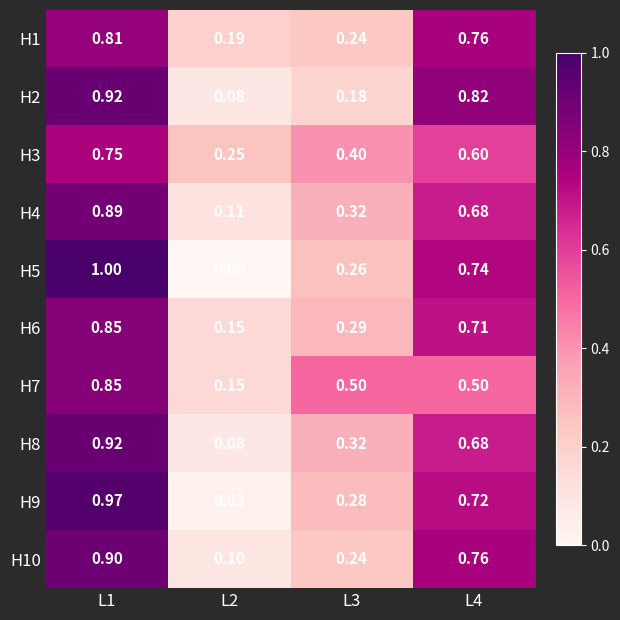

Is the value of H2 at L2 greater than the value of H5 at L2?

Yes